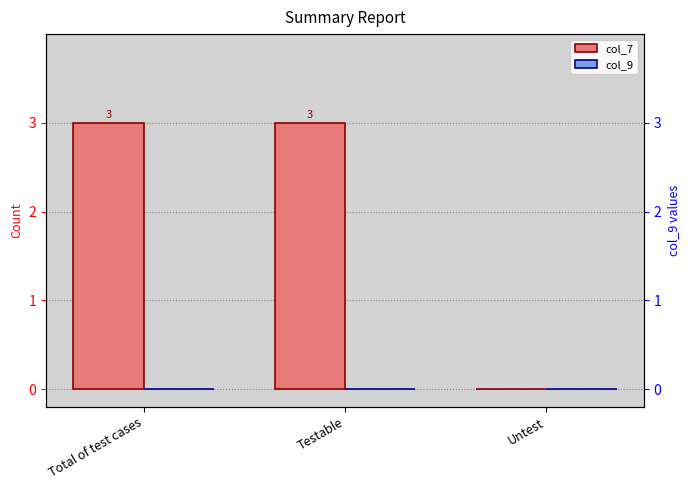

What are all the series names shown in the legend?

col_7, col_9